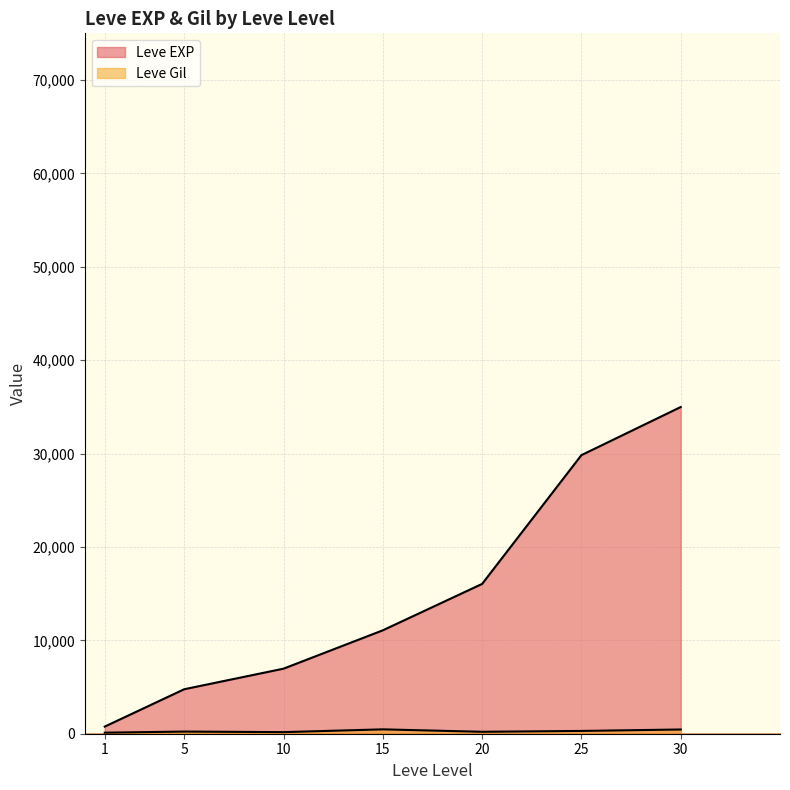

What is the minimum value for Leve EXP?

630